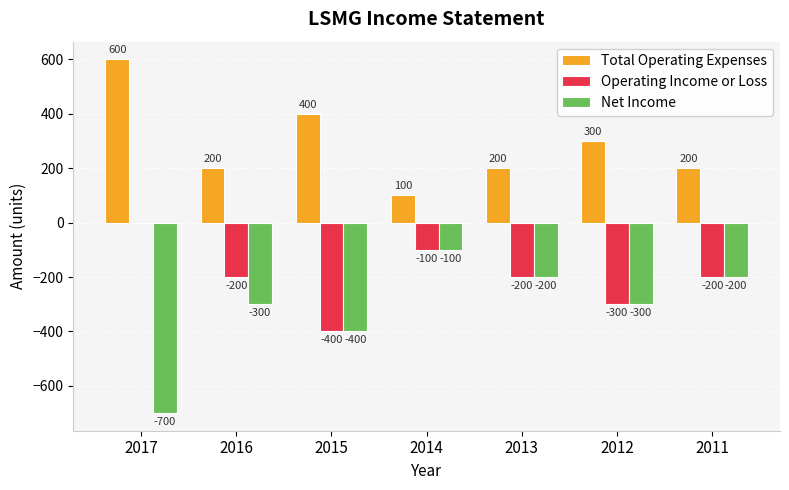

How many Operating Income or Loss values are between -300 and -100?

5